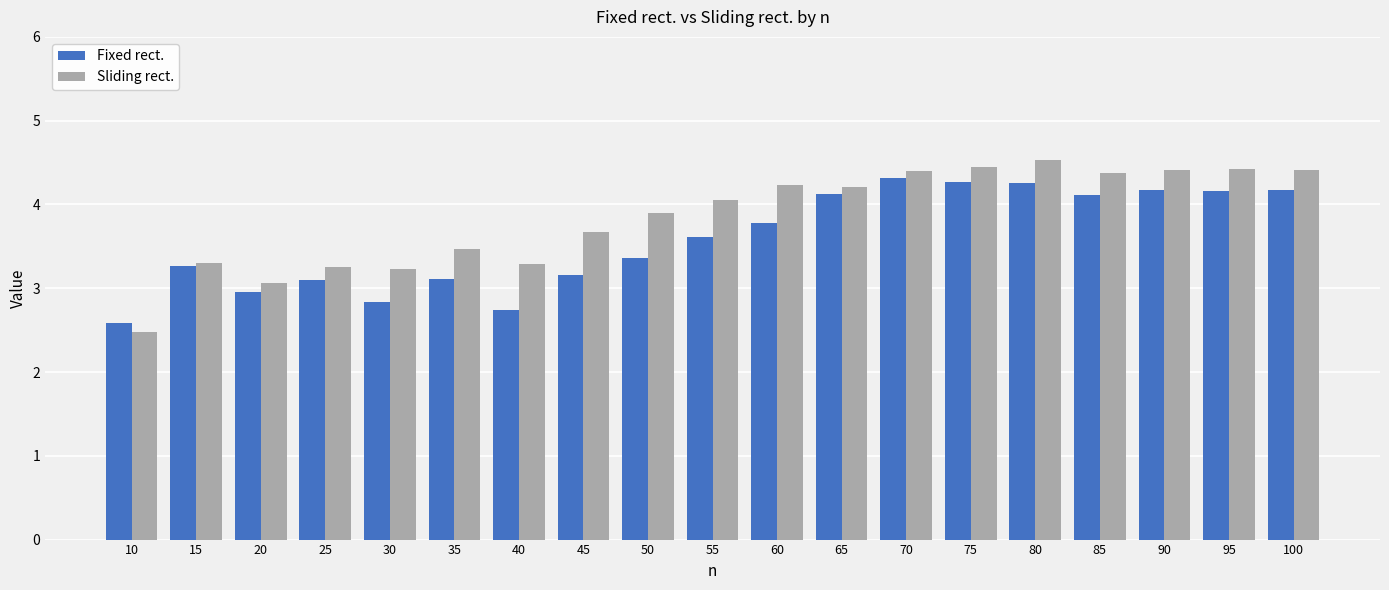

Between 65 and 100, which series saw the biggest shift?

Sliding rect.